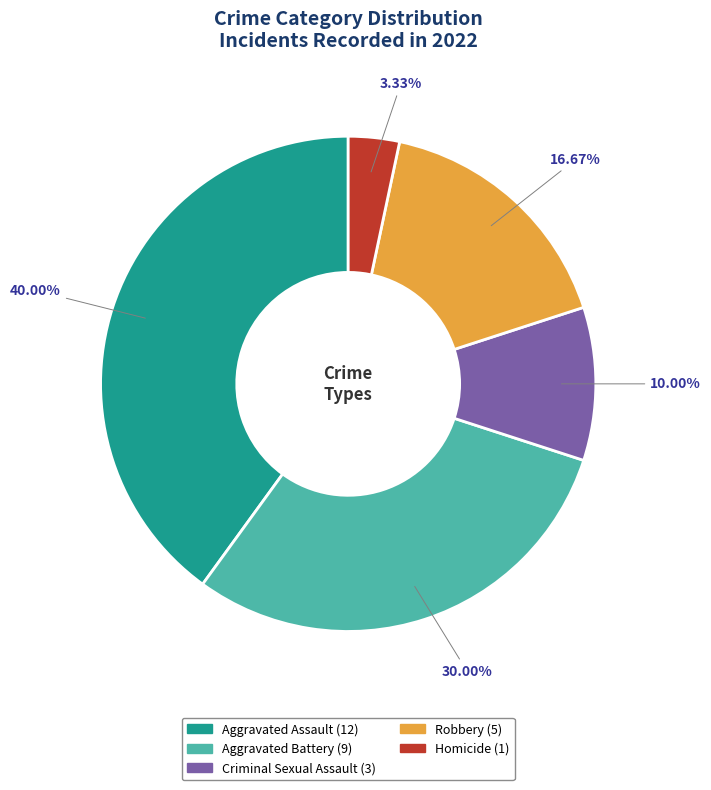

What is the ratio of the value at Criminal Sexual Assault to the value at Homicide?

3.0